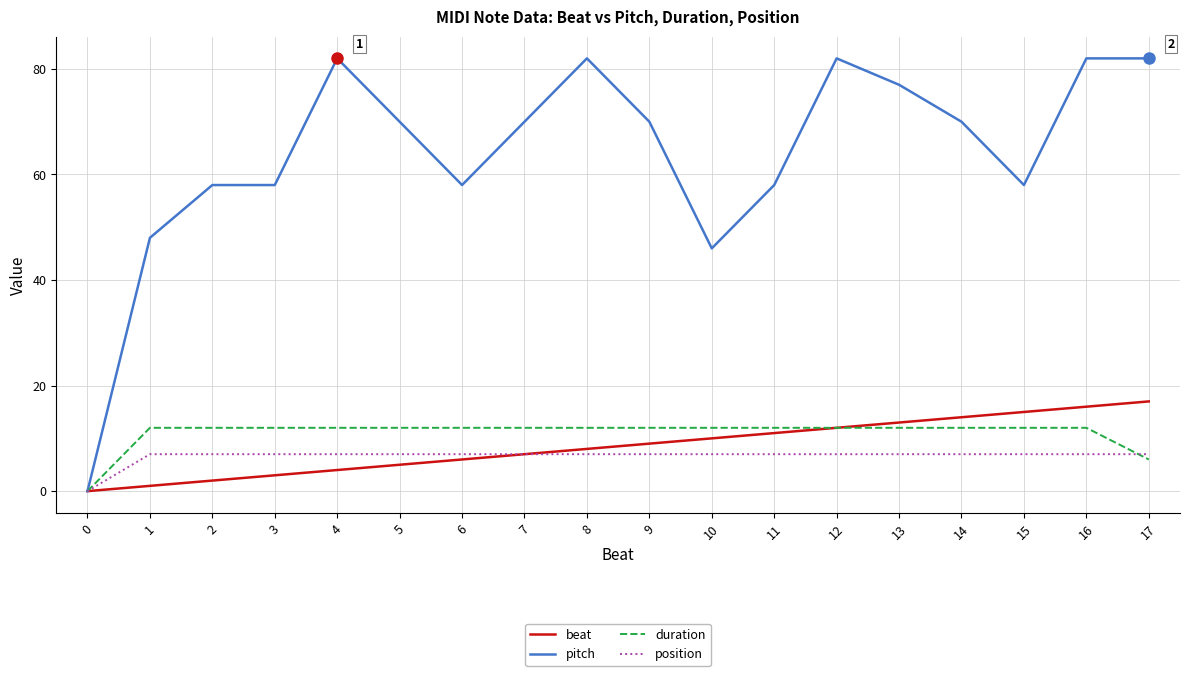

What is the sum of all beat values?

153